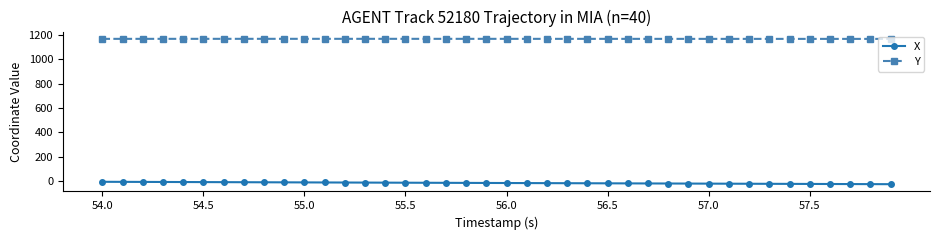

What is the maximum value shown in the chart?

1165.9